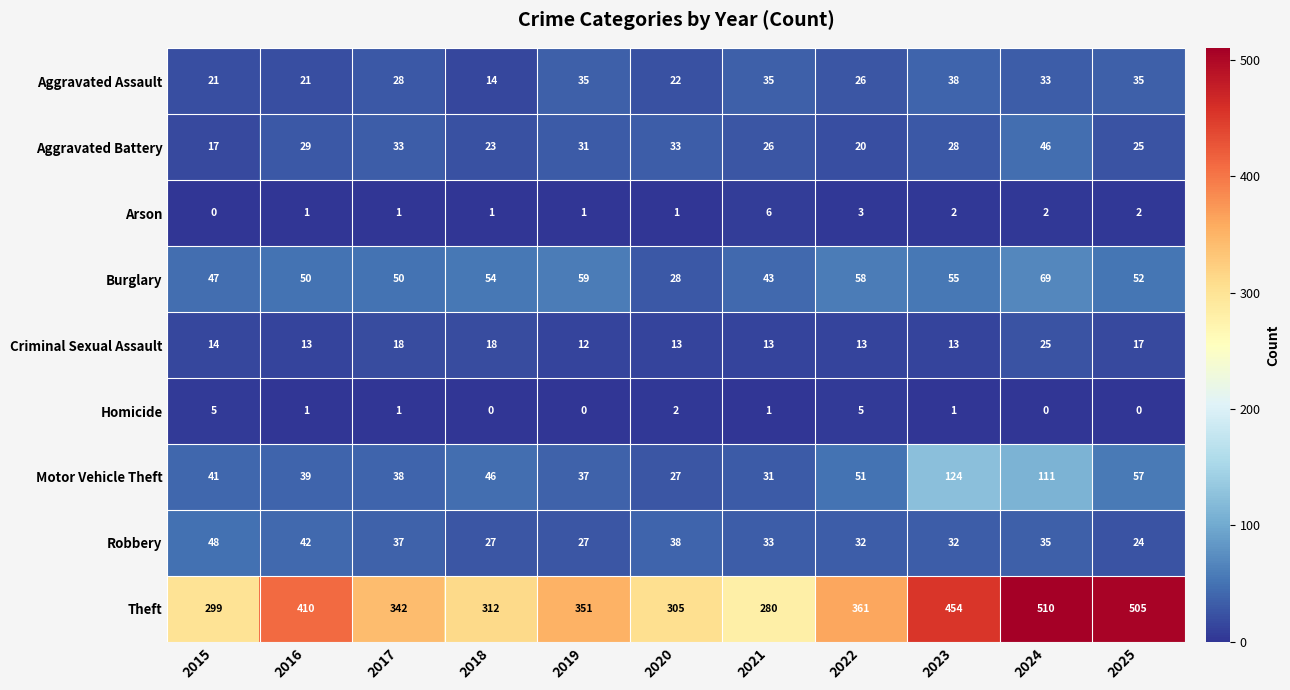

Is it true that Motor Vehicle Theft equals 51 at 2022?

True